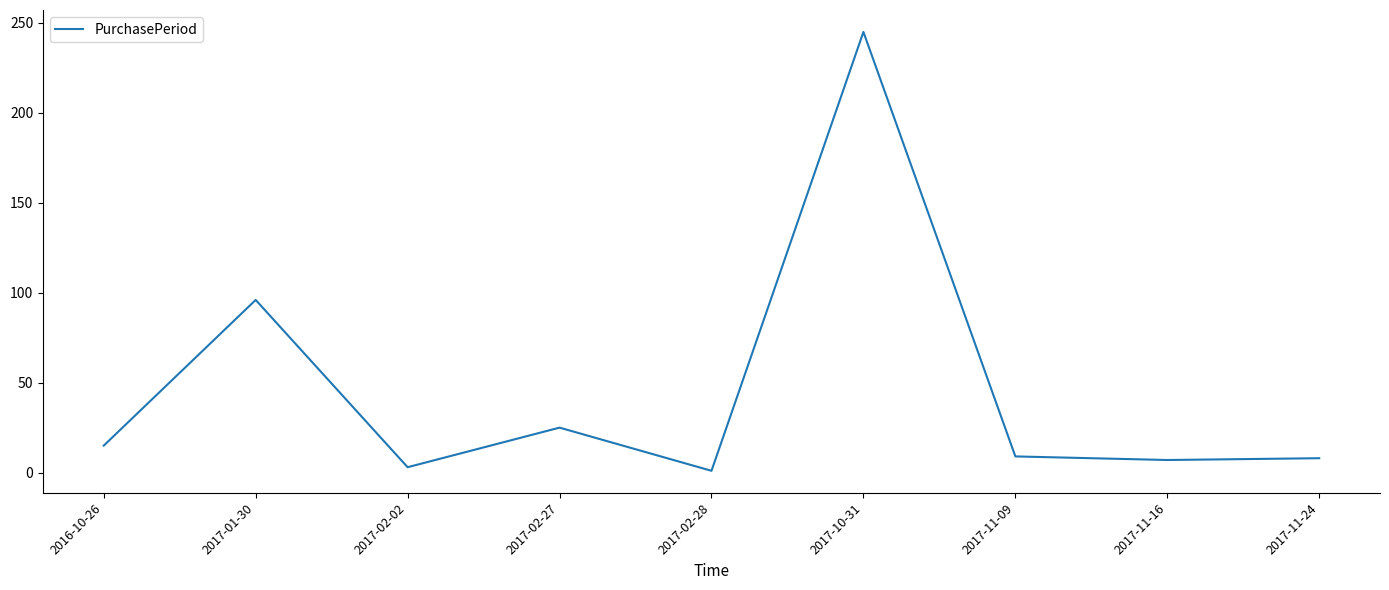

Where is the data nearest to the value 123?

2017-01-30